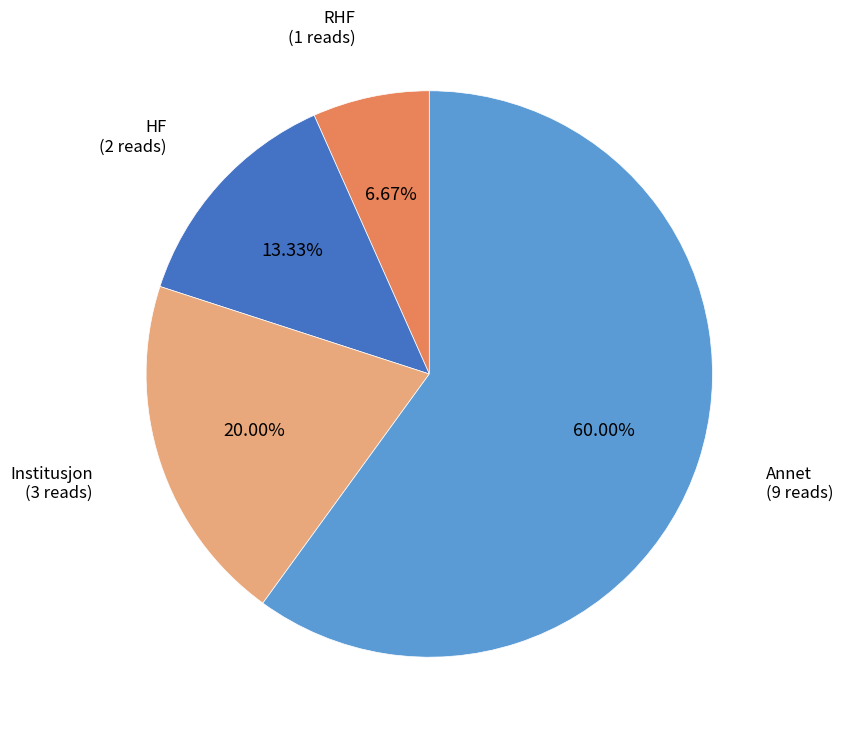

Combined, do RHF and Annet account for over 50%?

Yes